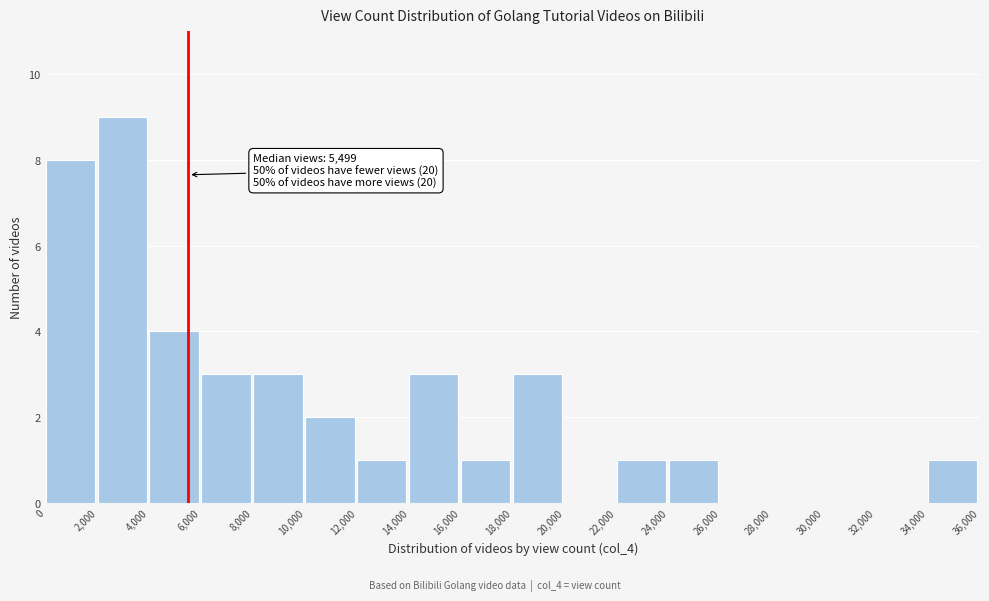

Which range on the x-axis has the tallest bar?

2,000 to 4,000